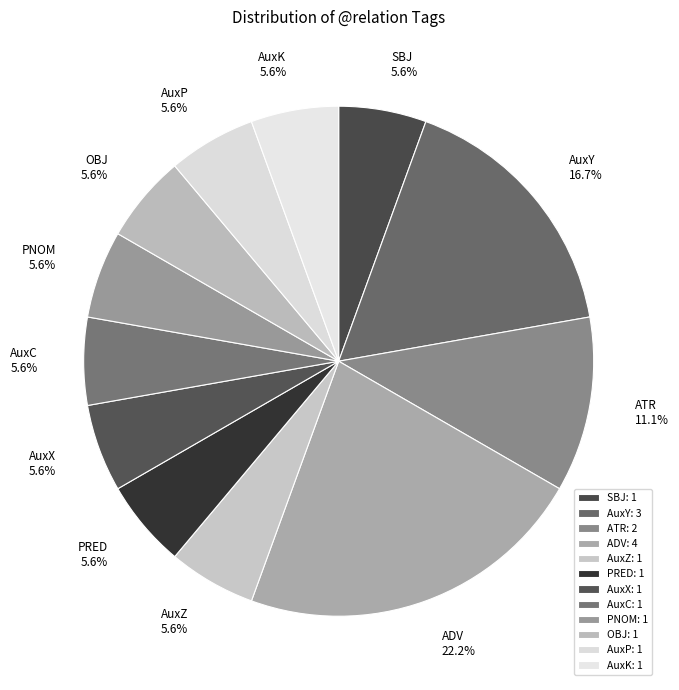

Do AuxY and ADV together represent more than half of the pie?

No